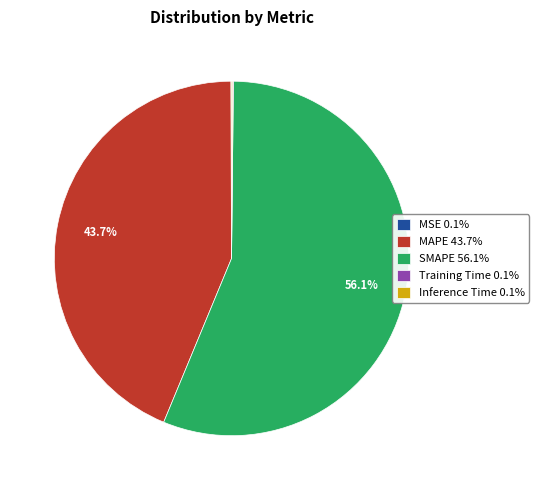

True or false: MAPE accounts for 44% of the total.

True